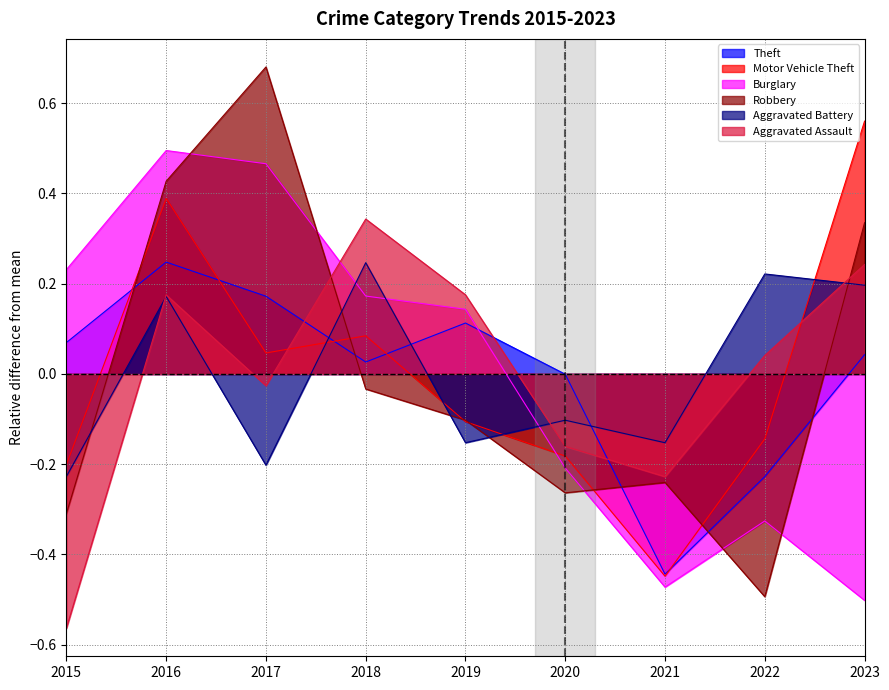

Which series has the largest total across all categories?

Robbery